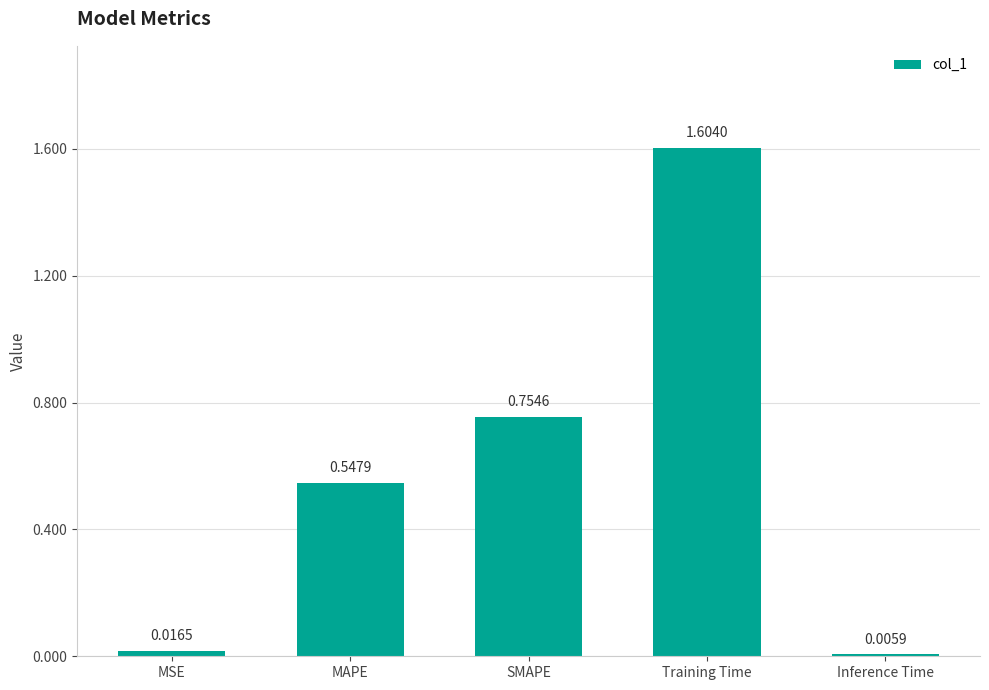

Rank the categories by value from lowest to highest.

Inference Time, MSE, MAPE, SMAPE, Training Time